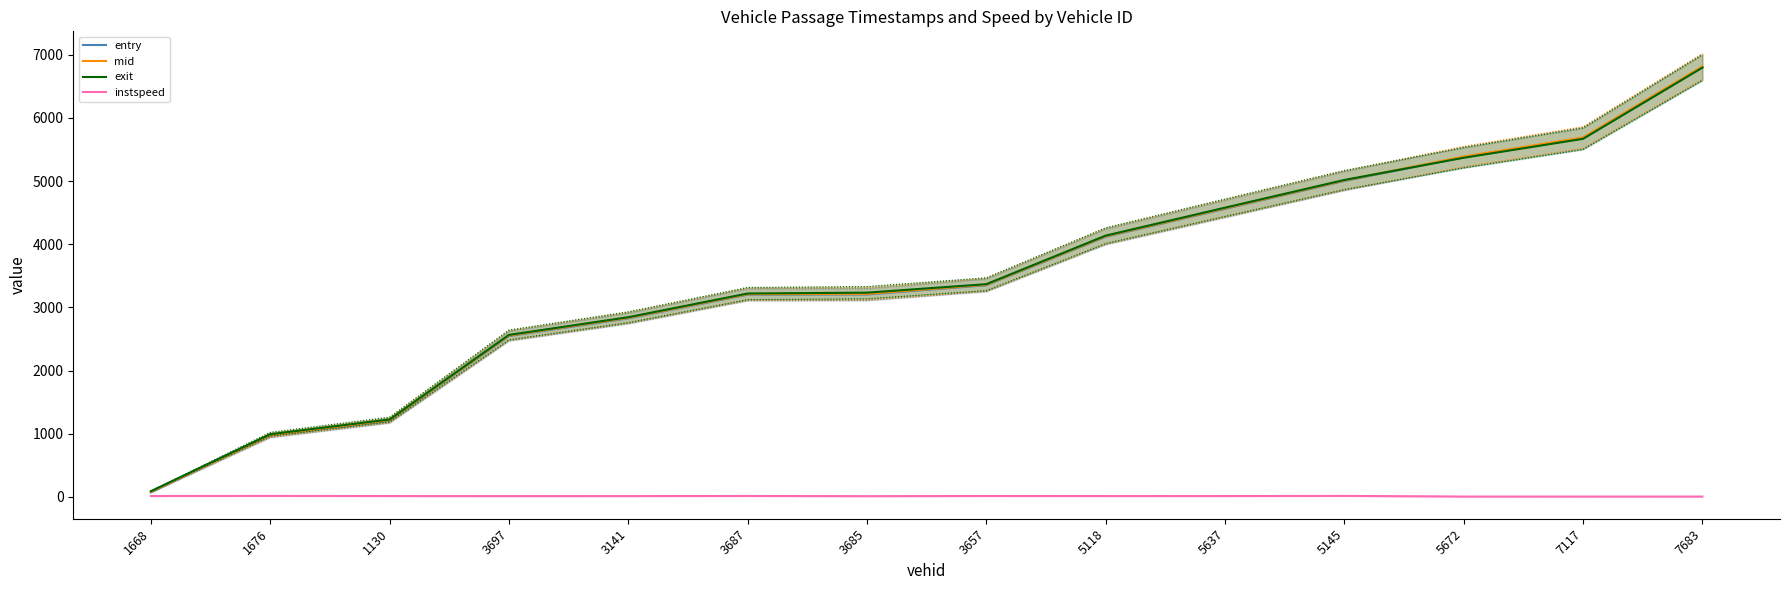

Between 1668 and 5672, which is larger?

5672